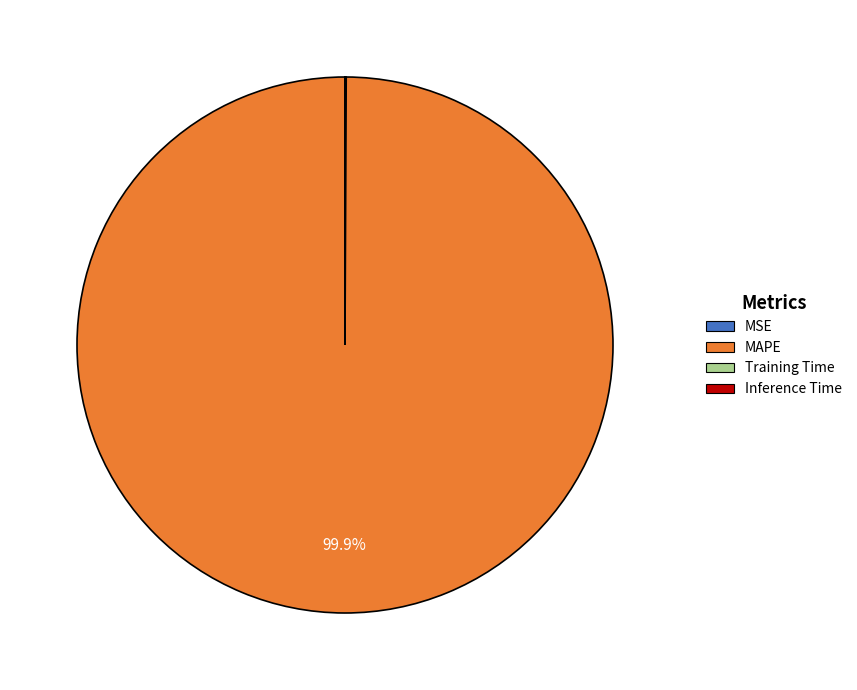

Is there a majority slice in this chart?

Yes